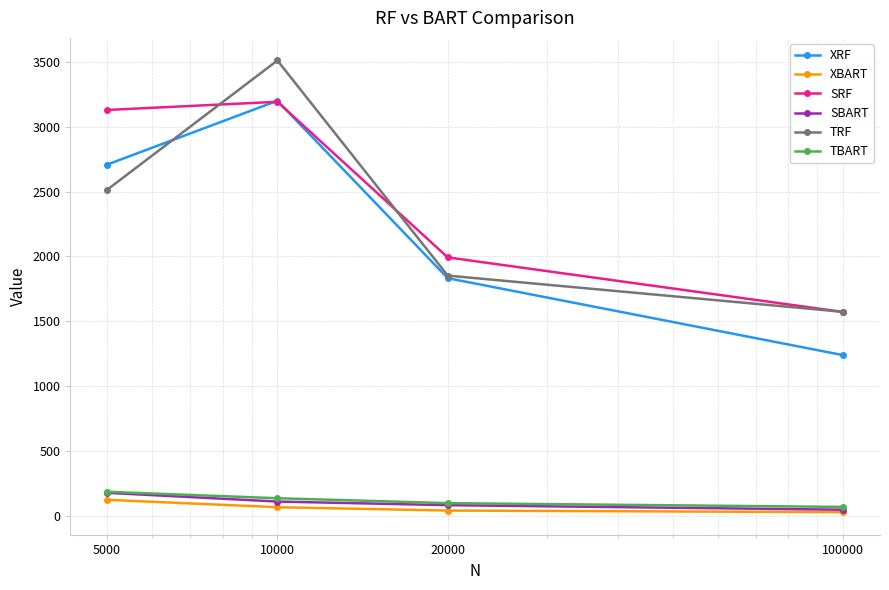

Which series has the largest total across all categories?

SRF